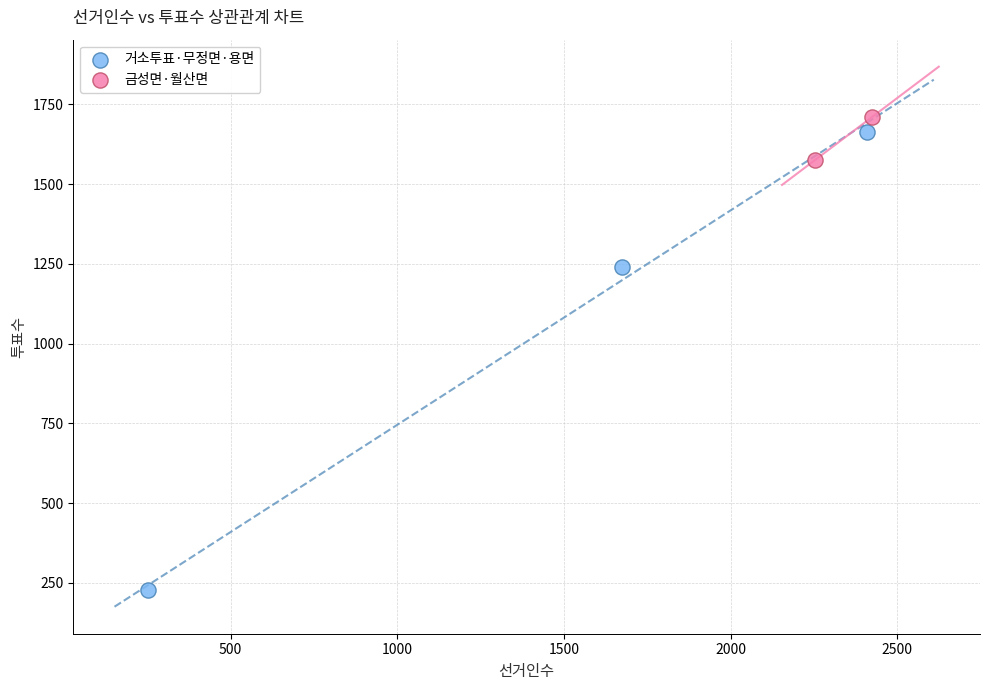

Which series reaches the maximum Y coordinate?

금성면·월산면